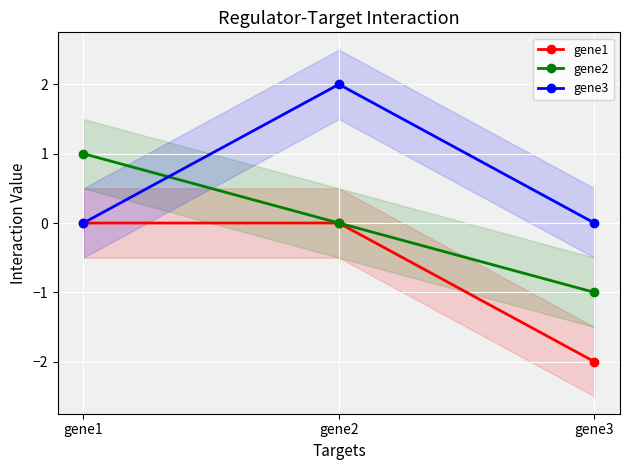

Which series changed the most between gene2 and gene3?

gene1